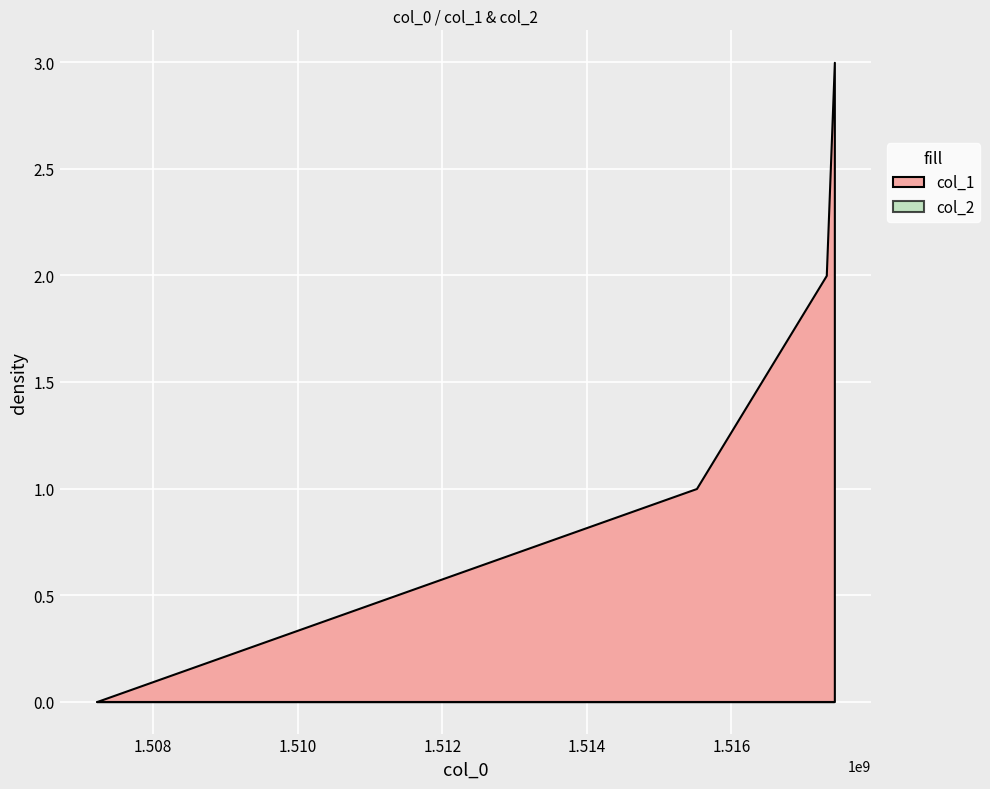

True or false: col_1 and col_2 cross at least once.

False